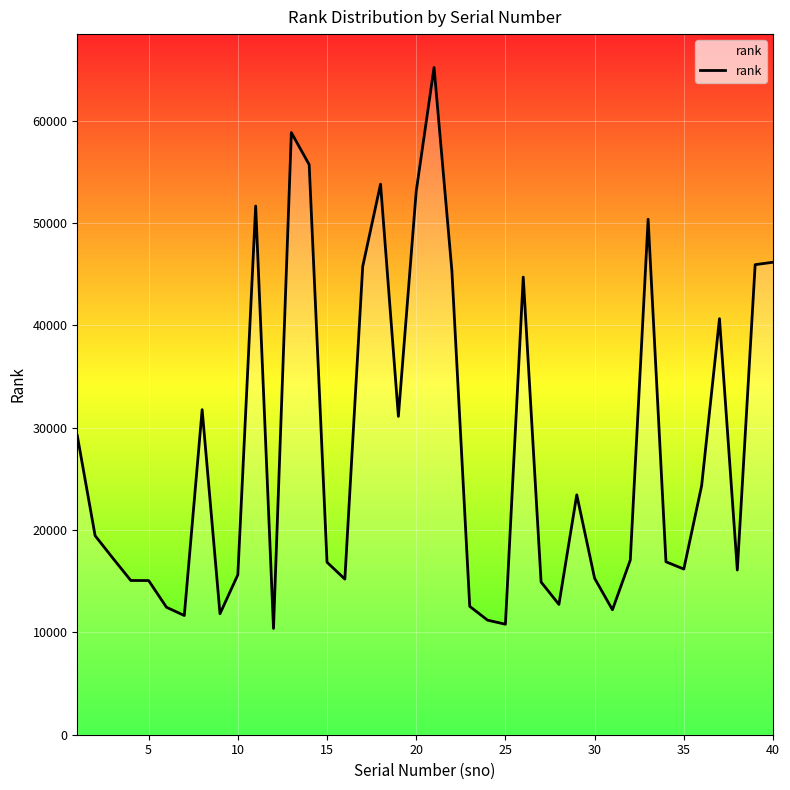

What is the difference between the maximum and minimum values?

54815